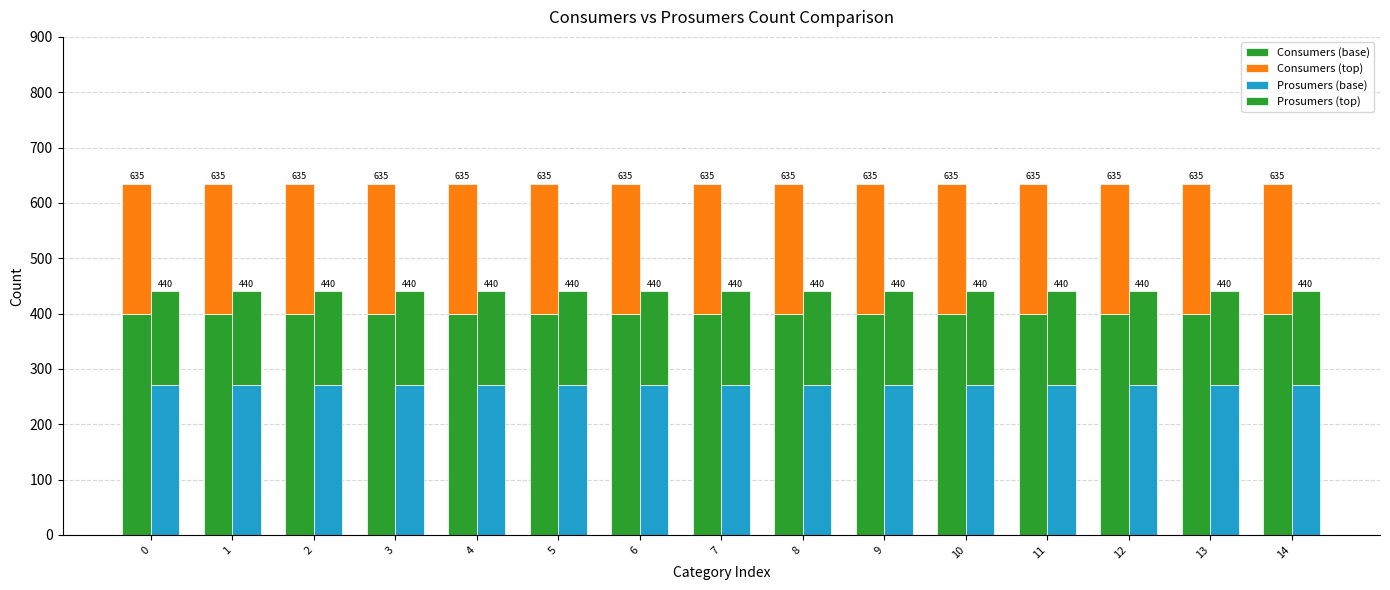

Read the Consumers (top) value at 11.

235